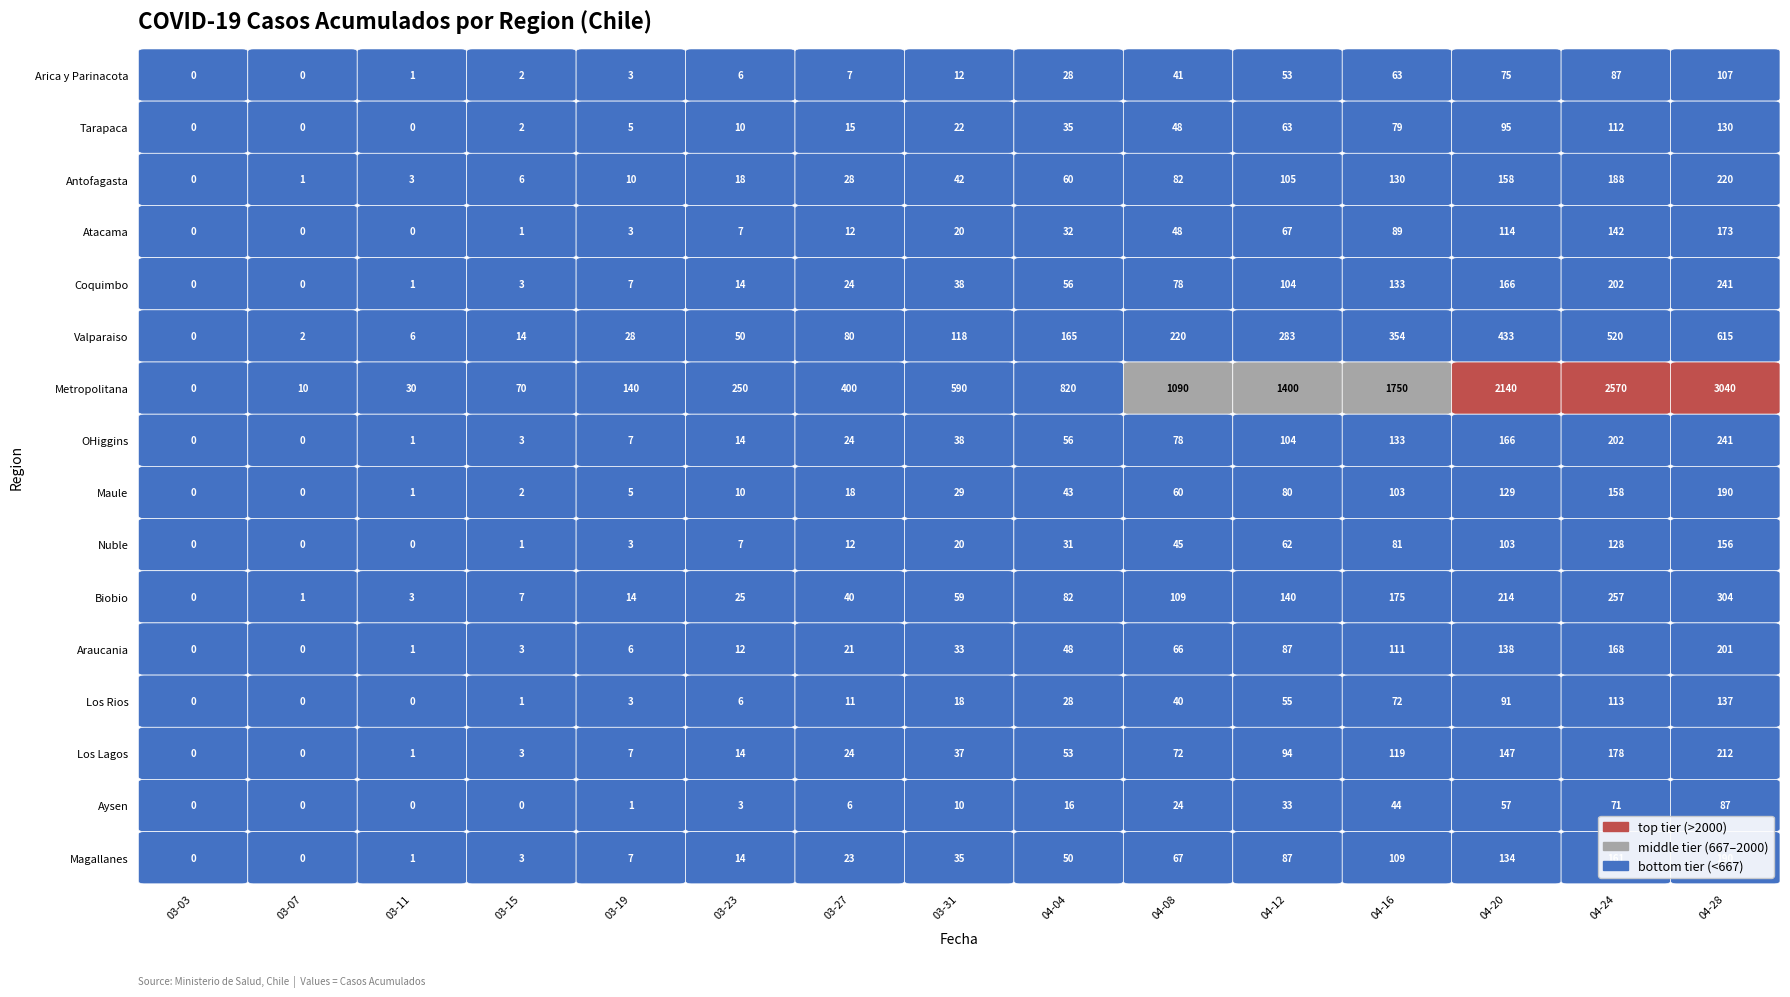

Which has a higher value, 03-19 or 03-03?

03-19